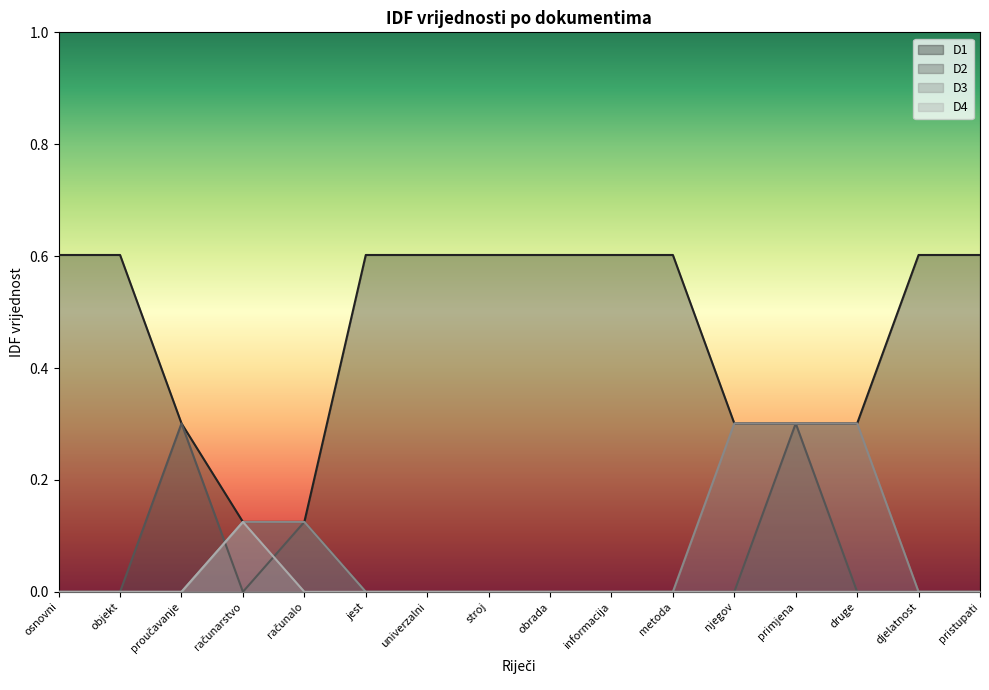

Which series ends up on top after the final intersection of D4 and D2?

D2